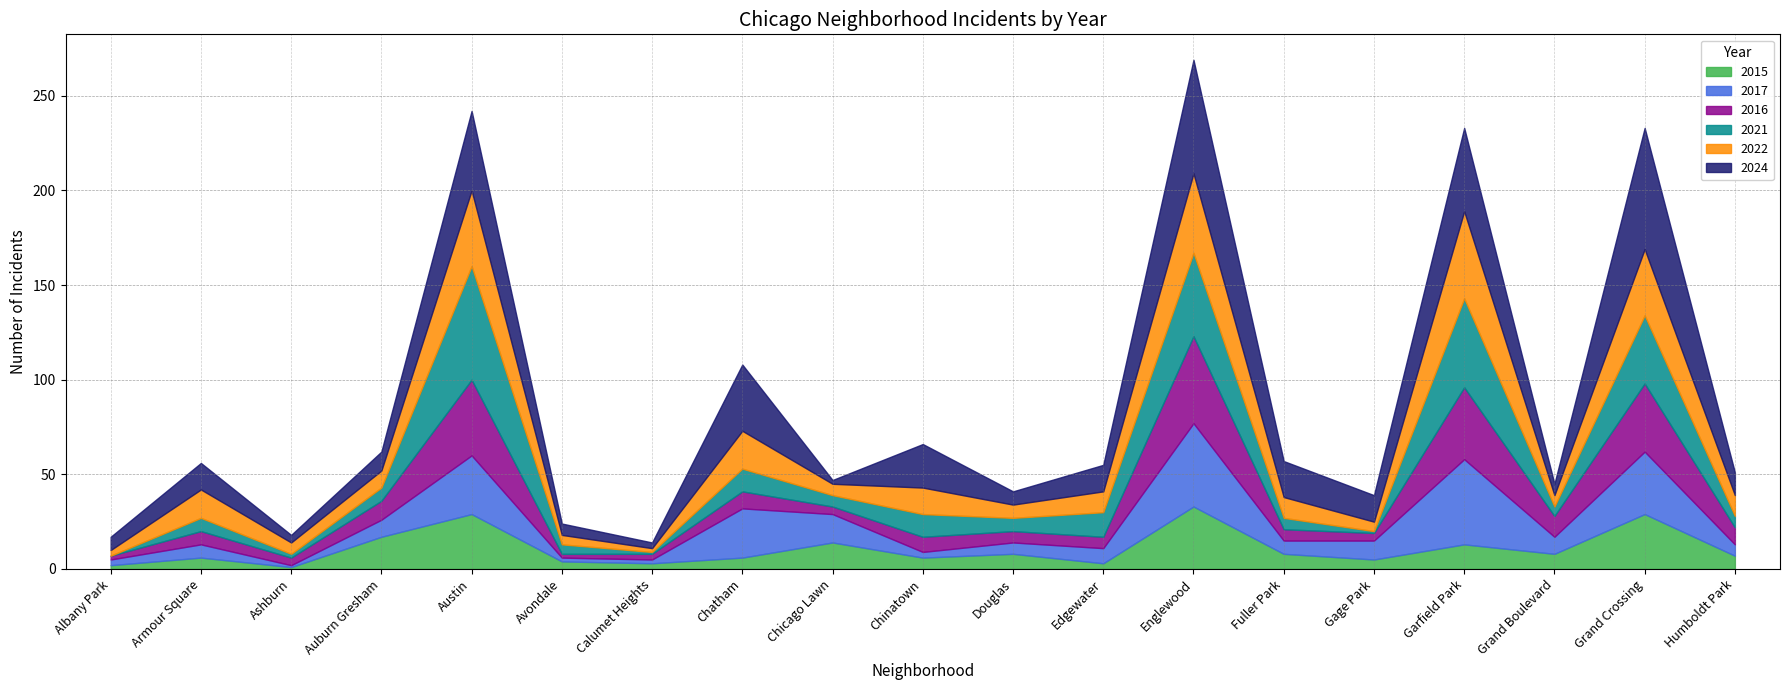

How many interior local valleys does the 2024 series have?

6